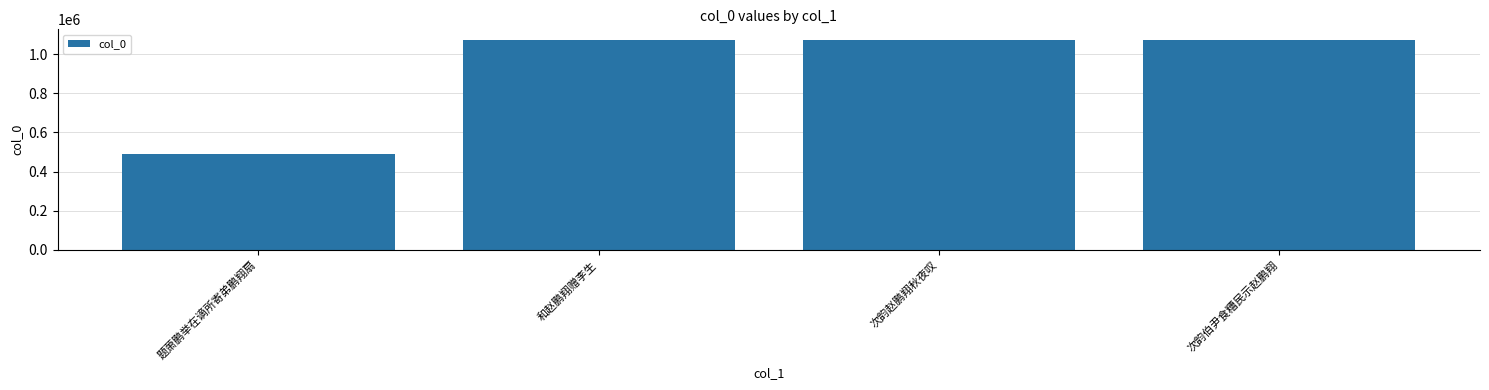

Where is the data nearest to the value 781985?

次韵赵鹏翔秋夜叹